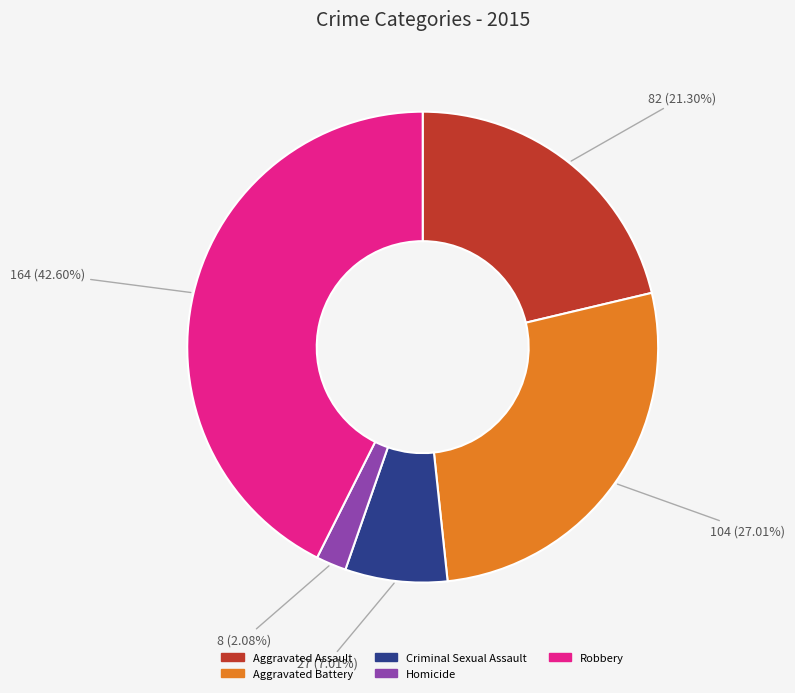

To the nearest percent, what portion does Aggravated Assault represent?

21%